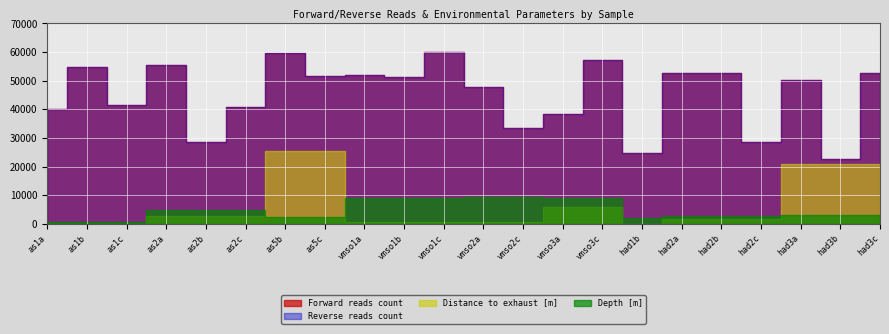

True or false: Reverse reads count and Distance to exhaust [m] intersect in this chart.

False